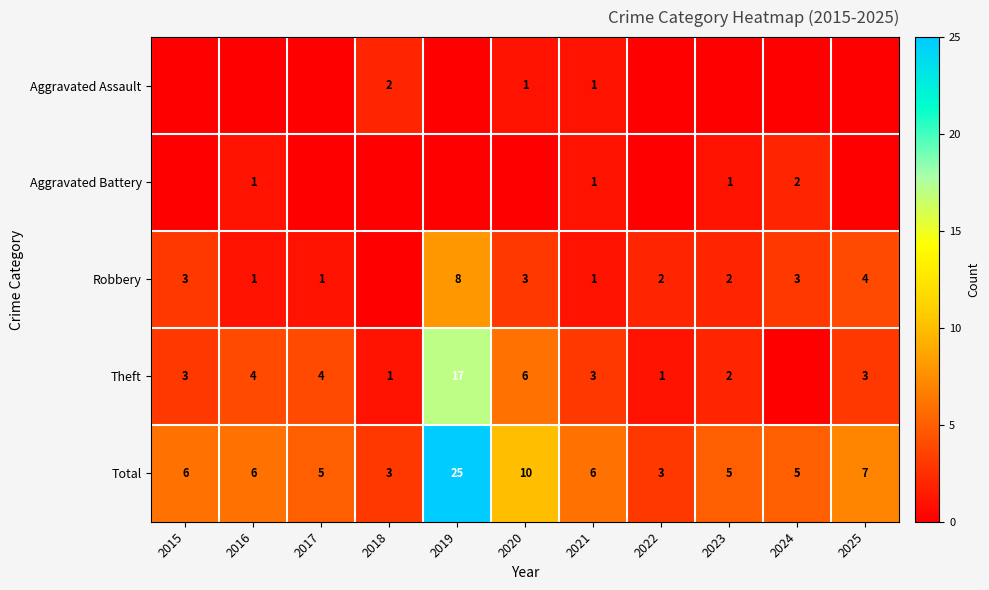

Count the number of categories in the chart.

11